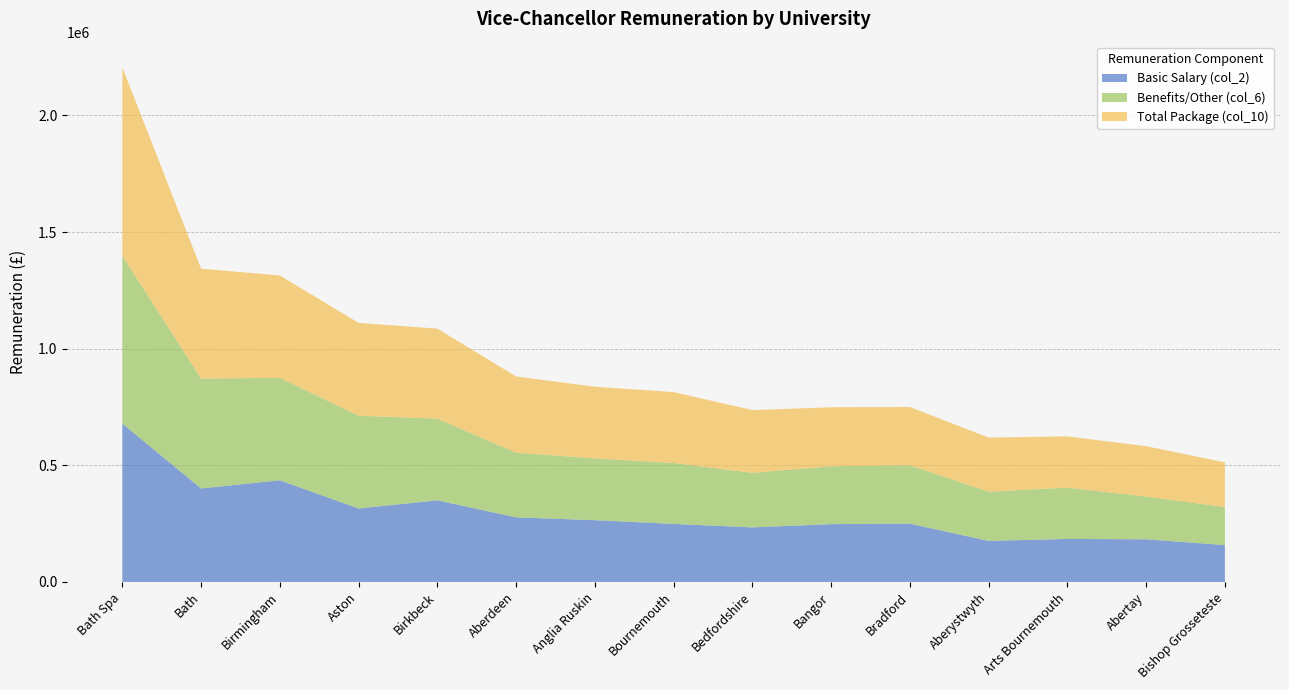

Reading left to right, what are all the values shown in this chart?

Basic Salary (col_2): Aberdeen=277000	Abertay=183000	Aberystwyth=176000	Anglia Ruskin=265000	Arts Bournemouth=184647	Aston=315000	Bangor=248000	Bath=401000	Bath Spa=679000	Bedfordshire=234000	Birkbeck=350064	Birmingham=436000	Bishop Grosseteste=158222	Bournemouth=249000	Bradford=250000
Total Package (col_10): Aberdeen=327000	Abertay=216000	Aberystwyth=232000	Anglia Ruskin=307000	Arts Bournemouth=219843	Aston=397800	Bangor=253000	Bath=471000	Bath Spa=808000	Bedfordshire=269000	Birkbeck=386098	Birmingham=439000	Bishop Grosseteste=191668	Bournemouth=304000	Bradford=250000
Benefits/Other (col_6): Aberdeen=277000	Abertay=183000	Aberystwyth=211000	Anglia Ruskin=265000	Arts Bournemouth=219843	Aston=397800	Bangor=248000	Bath=471000	Bath Spa=719000	Bedfordshire=234000	Birkbeck=350064	Birmingham=439000	Bishop Grosseteste=163188	Bournemouth=261000	Bradford=250000